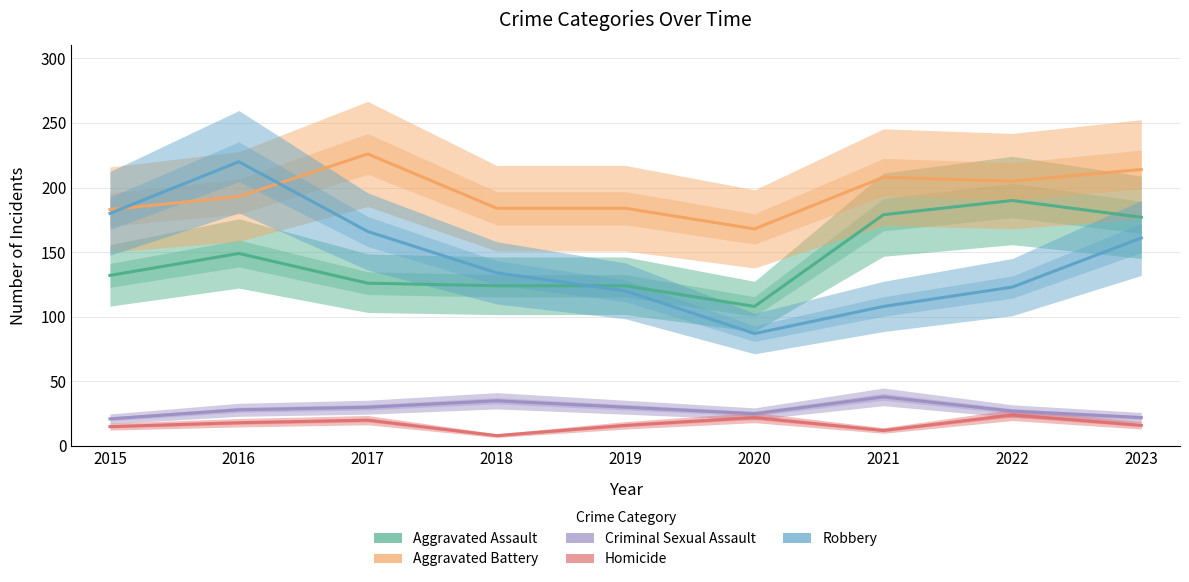

How many lines are shown in the chart?

5